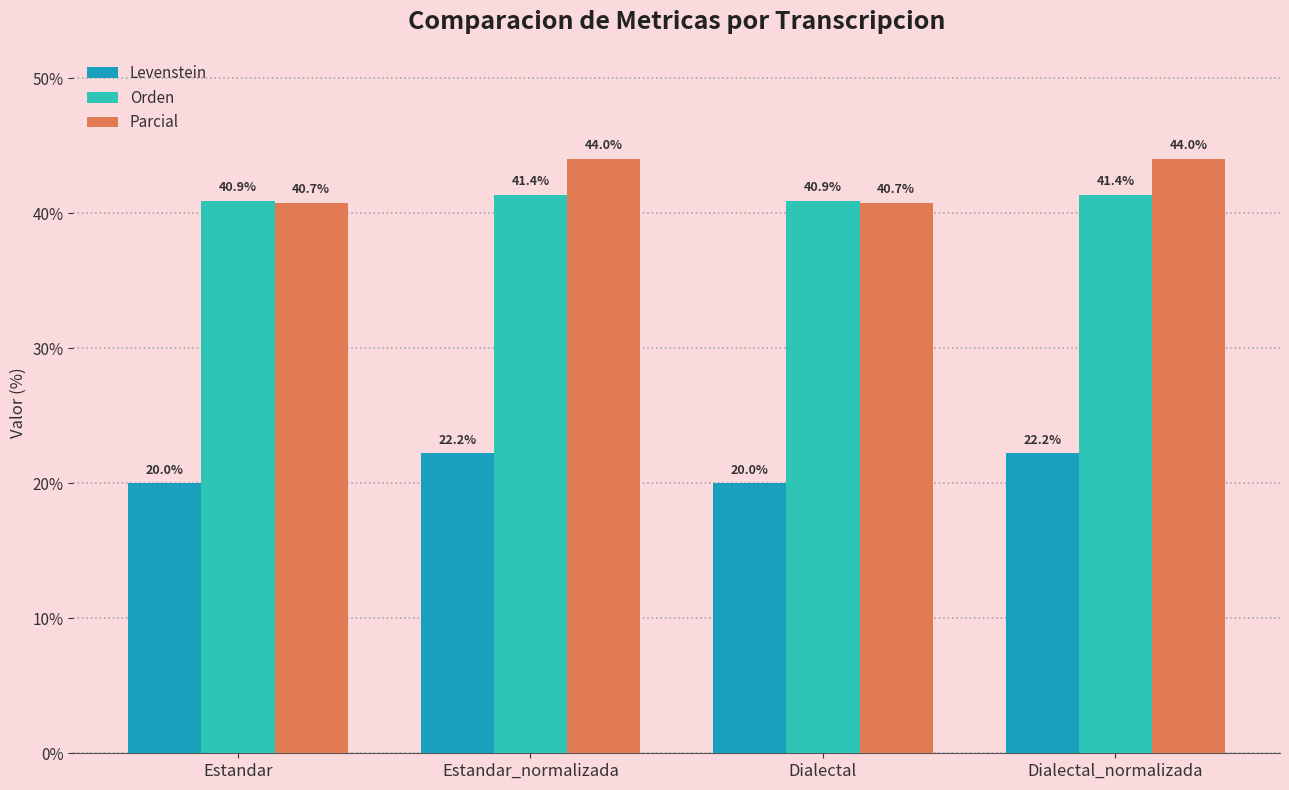

Which series has the largest total across all categories?

Parcial